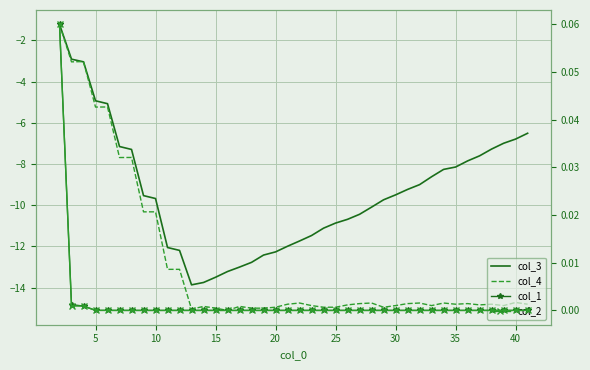

List the series in order of their peak value, lowest first.

col_3, col_4, col_1, col_2